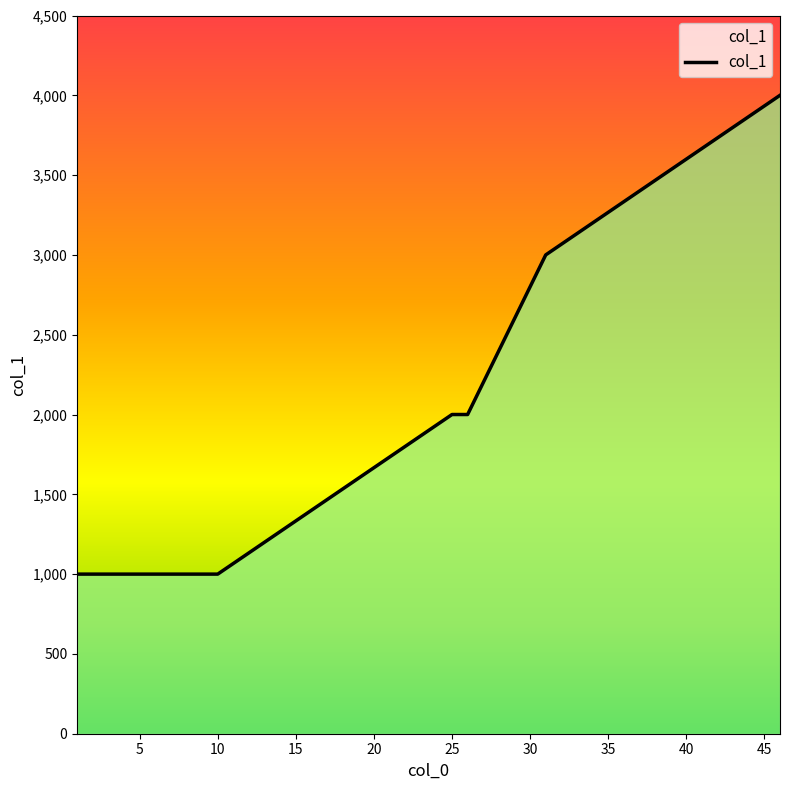

True or false: there are more than 1 points higher than both neighbors.

False